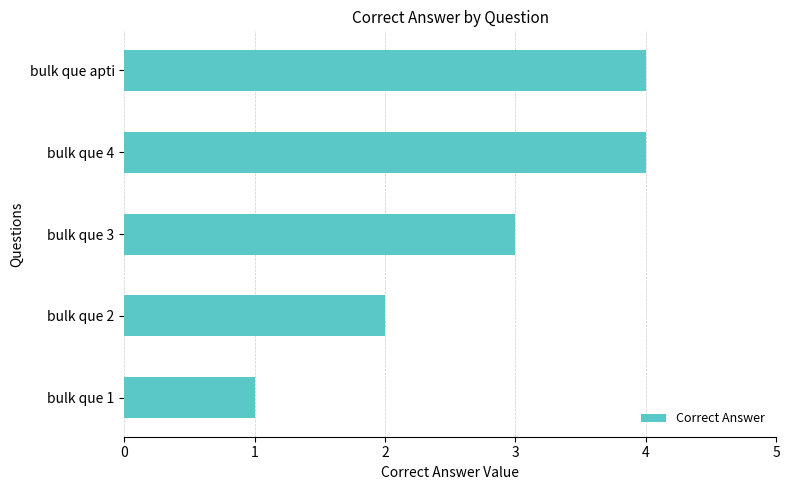

What is the sum of all values?

14